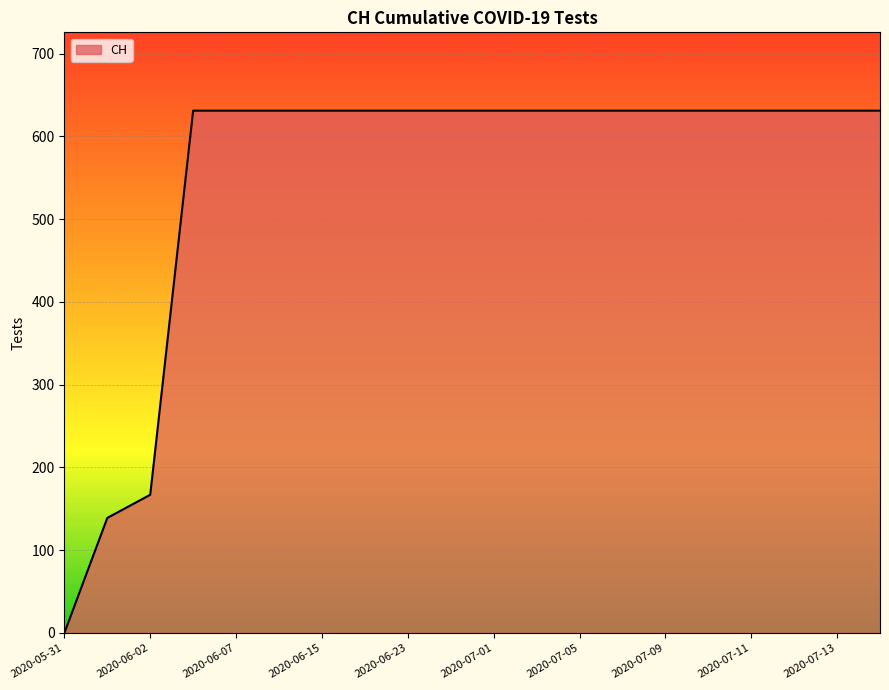

What is the difference between the maximum and minimum values?

631